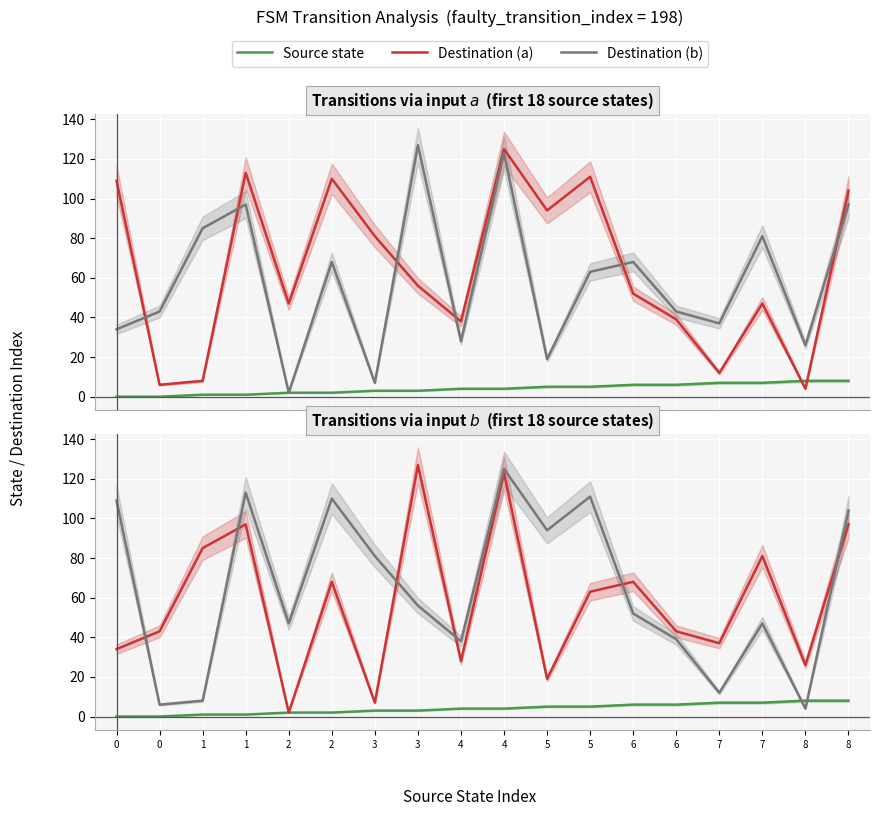

Rank the categories by Destination (a) value from highest to lowest.

3, 4, 1, 8, 1, 7, 2, 6, 5, 0, 6, 7, 0, 4, 8, 5, 3, 2